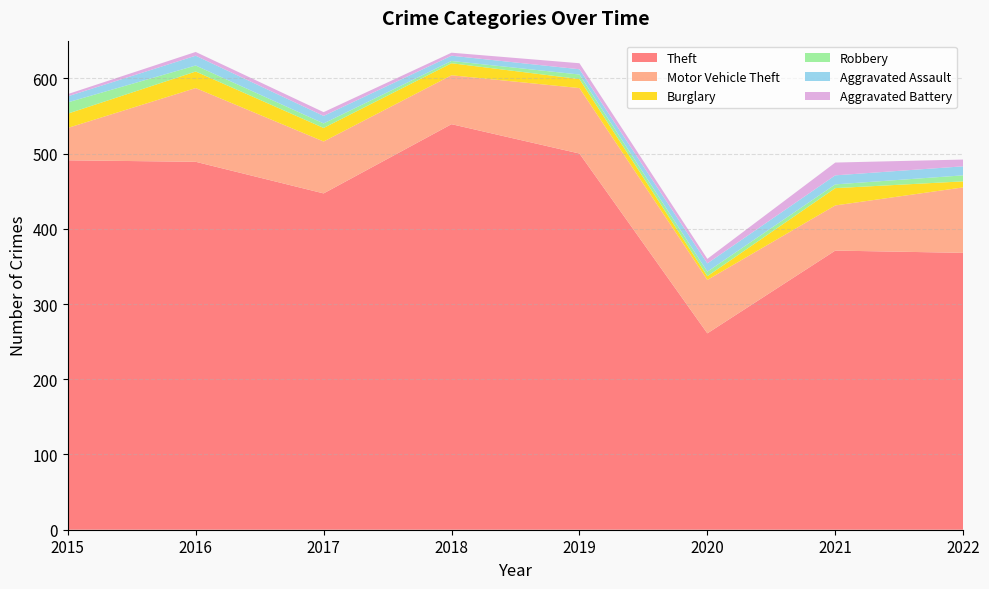

Reading left to right, what are all the values shown in this chart?

Theft: 491	489	447	539	500	261	371	368
Motor Vehicle Theft: 43	98	69	65	87	71	60	87
Burglary: 19	22	18	16	12	5	23	8
Robbery: 15	8	6	3	6	6	5	8
Aggravated Assault: 8	13	10	7	7	11	12	12
Aggravated Battery: 3	5	5	4	8	6	17	9